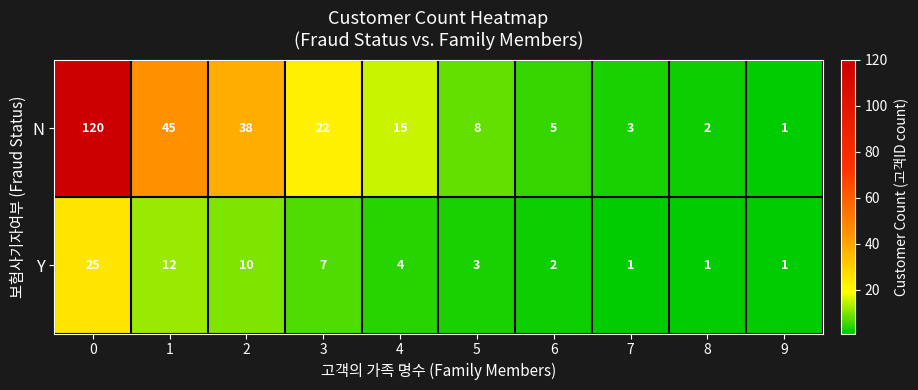

How many data points does each series have?

10